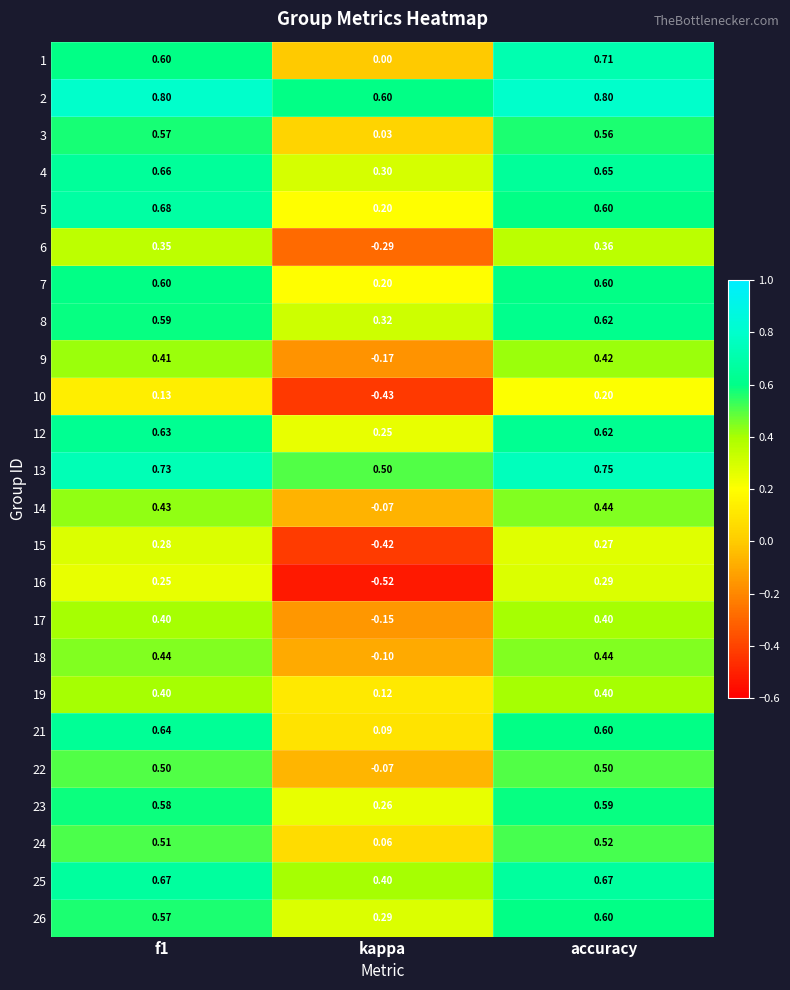

At which category is the sum across all series the highest?

accuracy